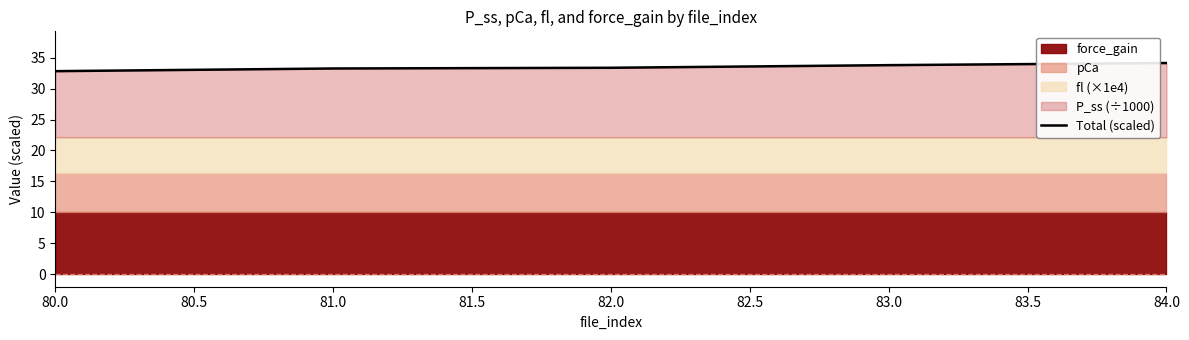

How many lines are shown in the chart?

1